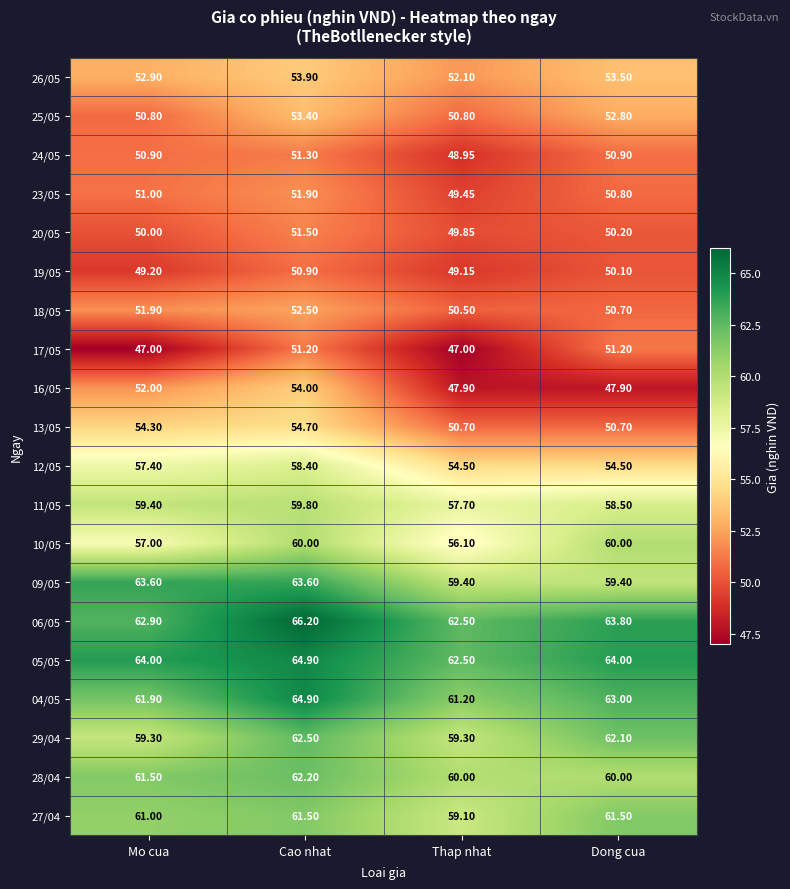

Where is 12/05 nearest to the value 56?

Mo cua